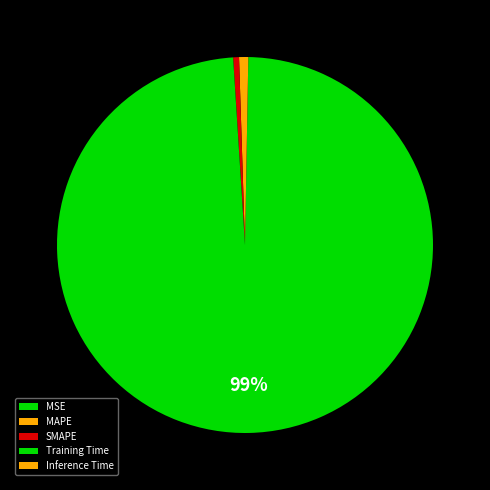

To the nearest percent, what is the difference between the Training Time and MAPE slice percentages?

98%